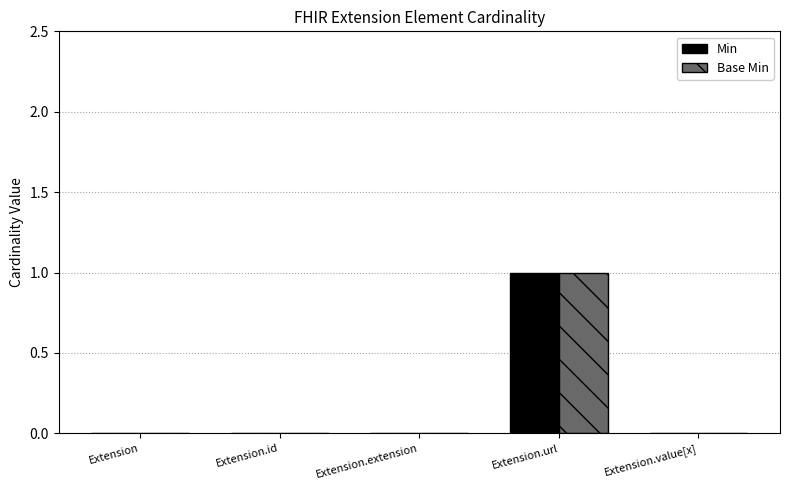

Count the Min values in the range 0 to 1.

5